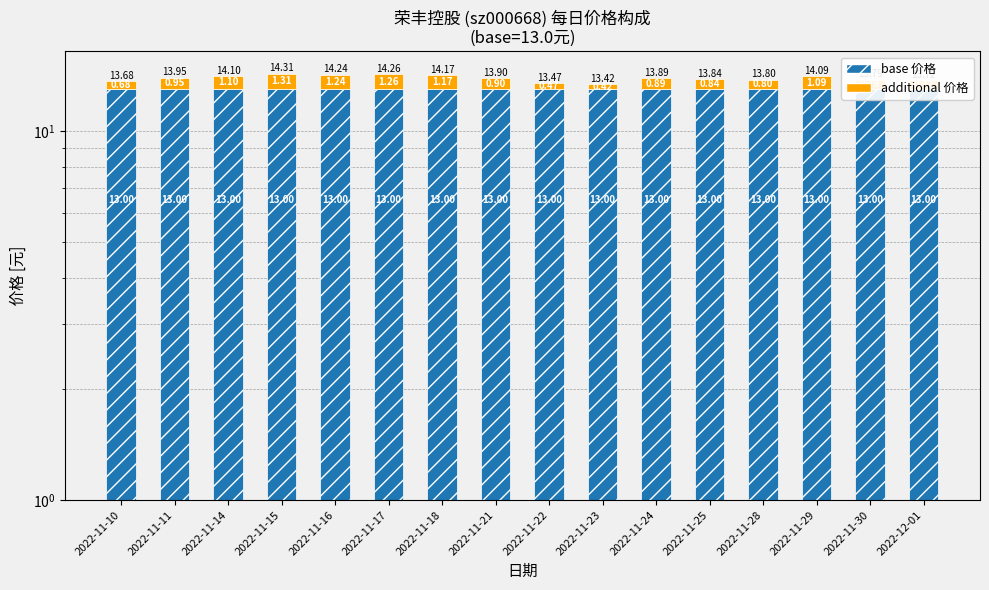

How many series are shown in this chart?

2